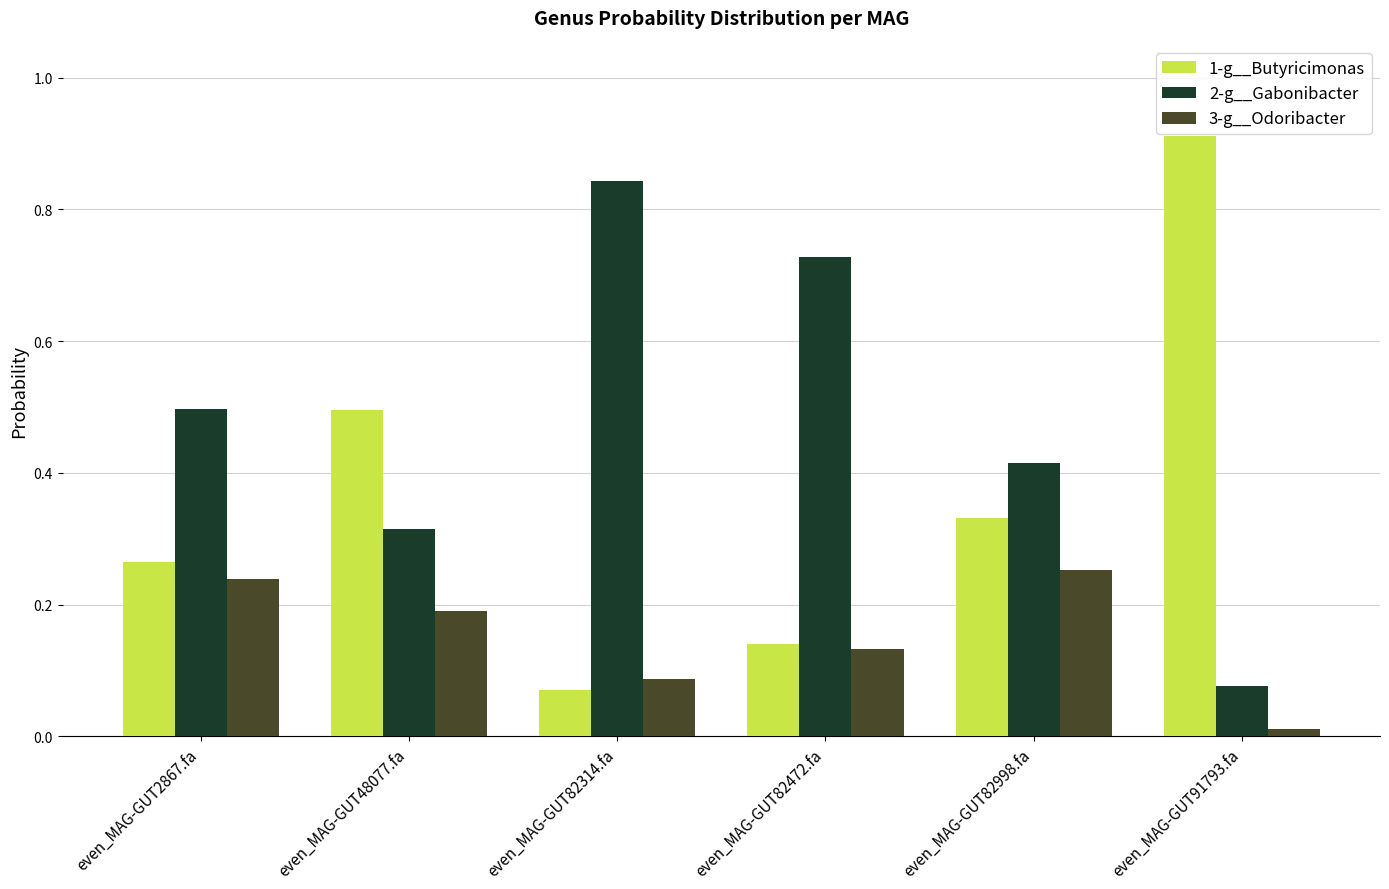

Which category has the highest value in the 2-g__Gabonibacter series?

even_MAG-GUT82314.fa